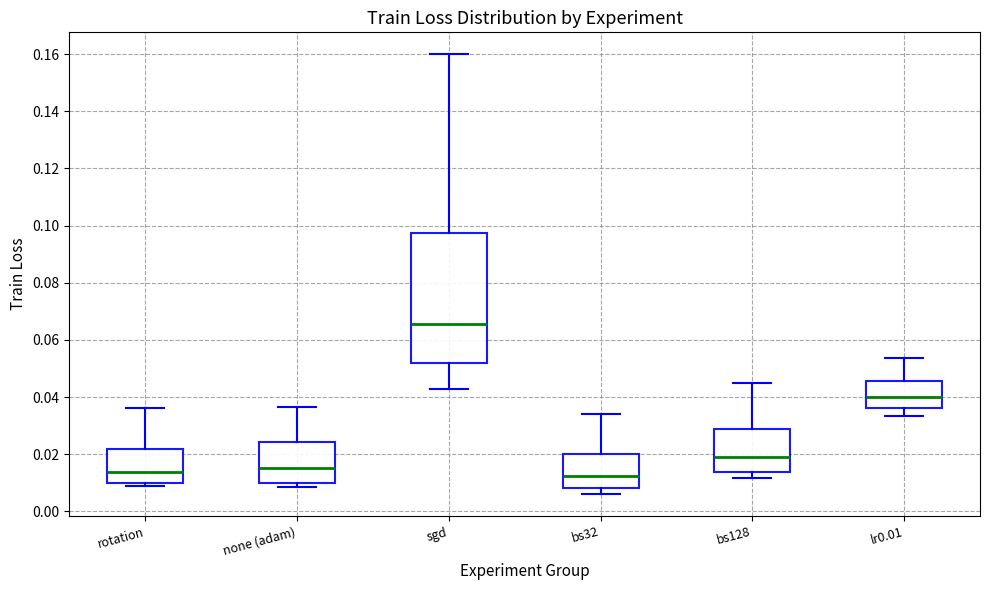

Where is the lower edge of the box for bs32 on the y-axis? The values are not printed on the chart, so give them approximately, as read against the axis.

0.008